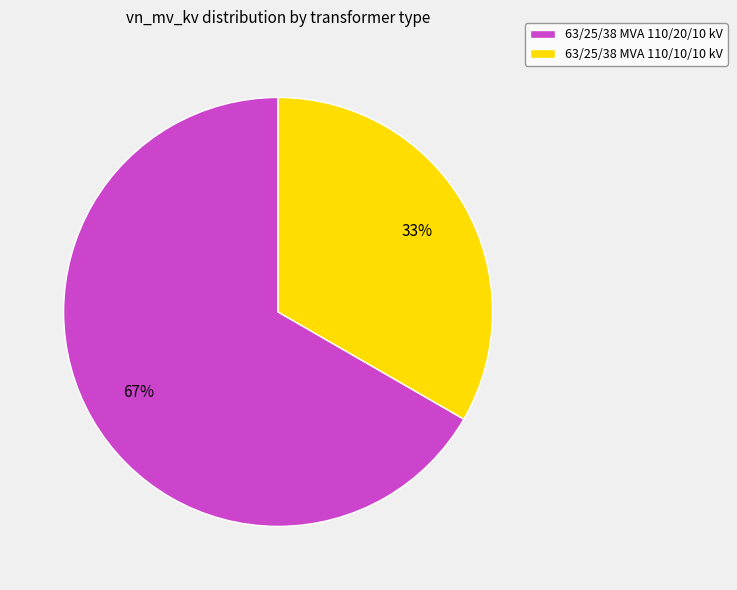

Rank the categories by value from highest to lowest.

63/25/38 MVA 110/20/10 kV, 63/25/38 MVA 110/10/10 kV